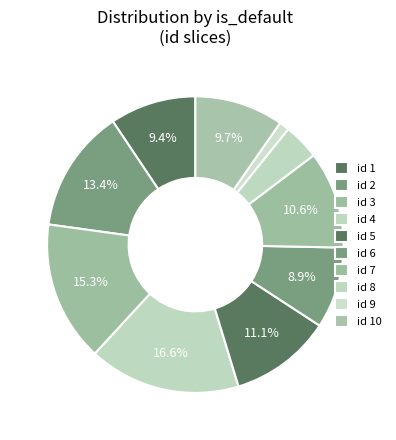

How many segments does this pie chart have?

10